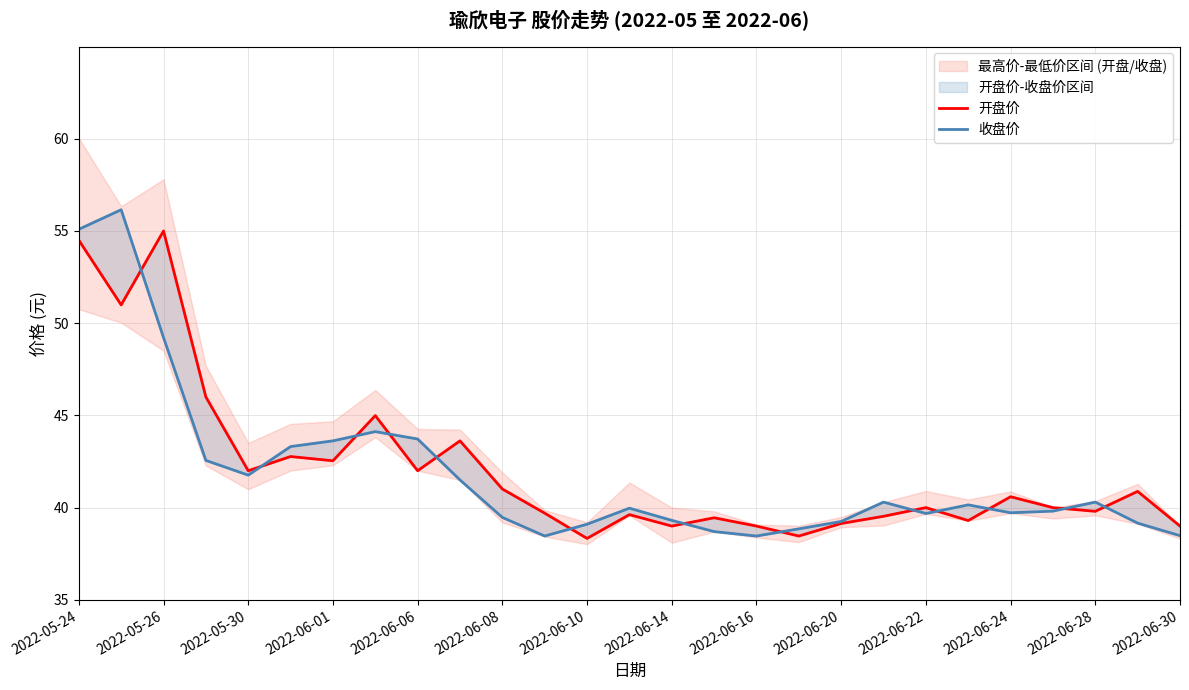

How many times do 开盘价 and 收盘价 cross each other?

13